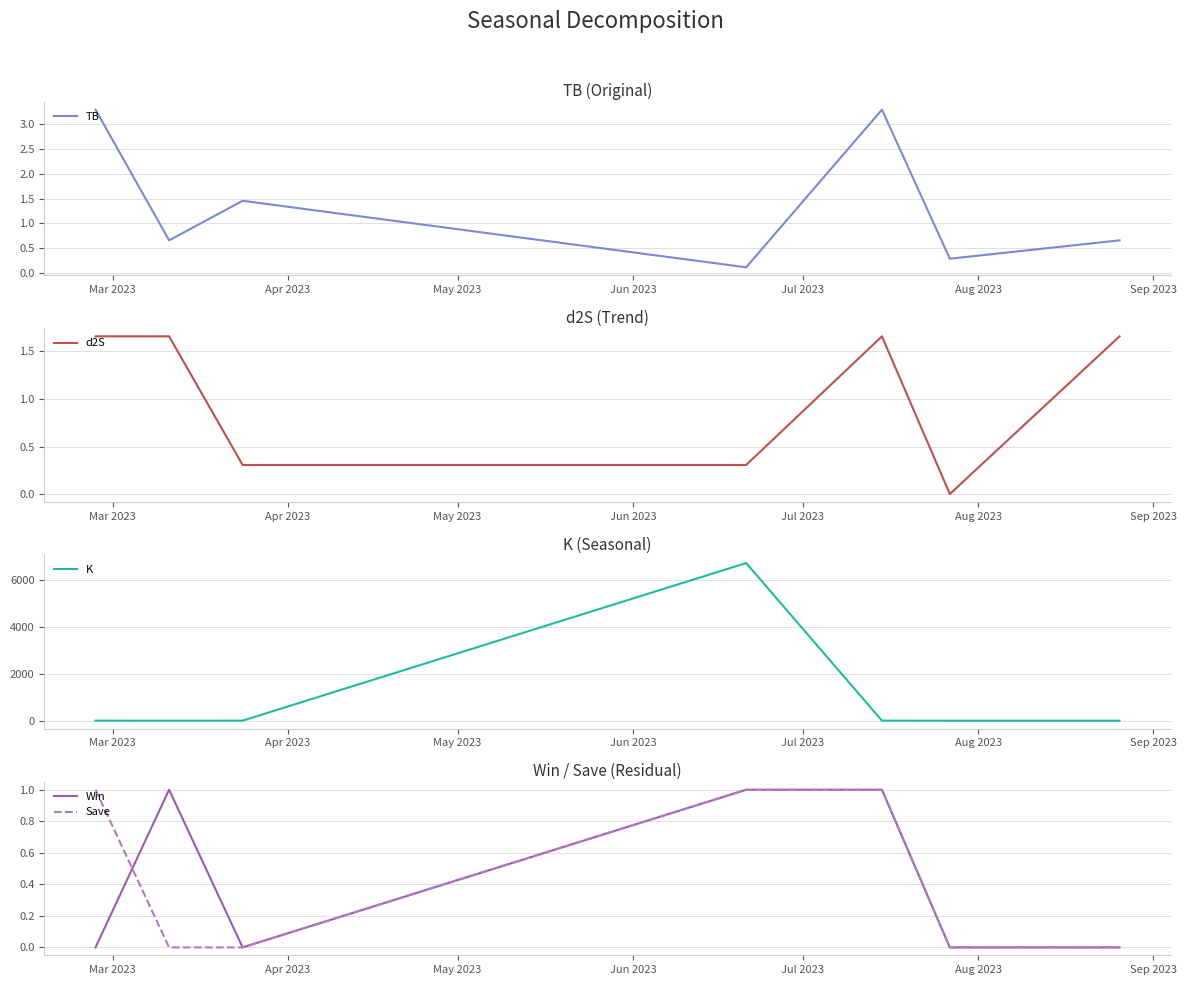

Which has a higher value, May 2023 or Jul 2023?

Jul 2023